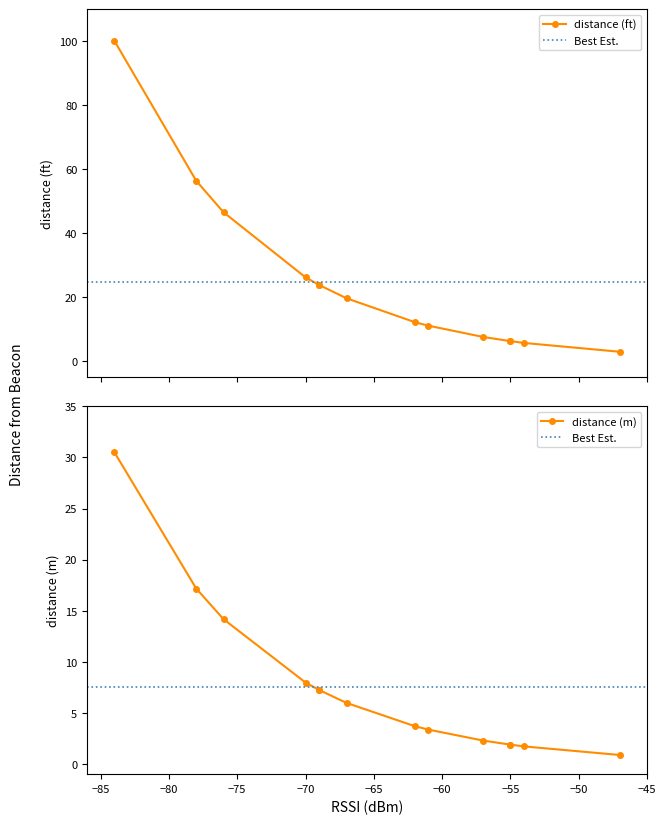

Which series changed the most between Test7 and Test5?

distance (ft)